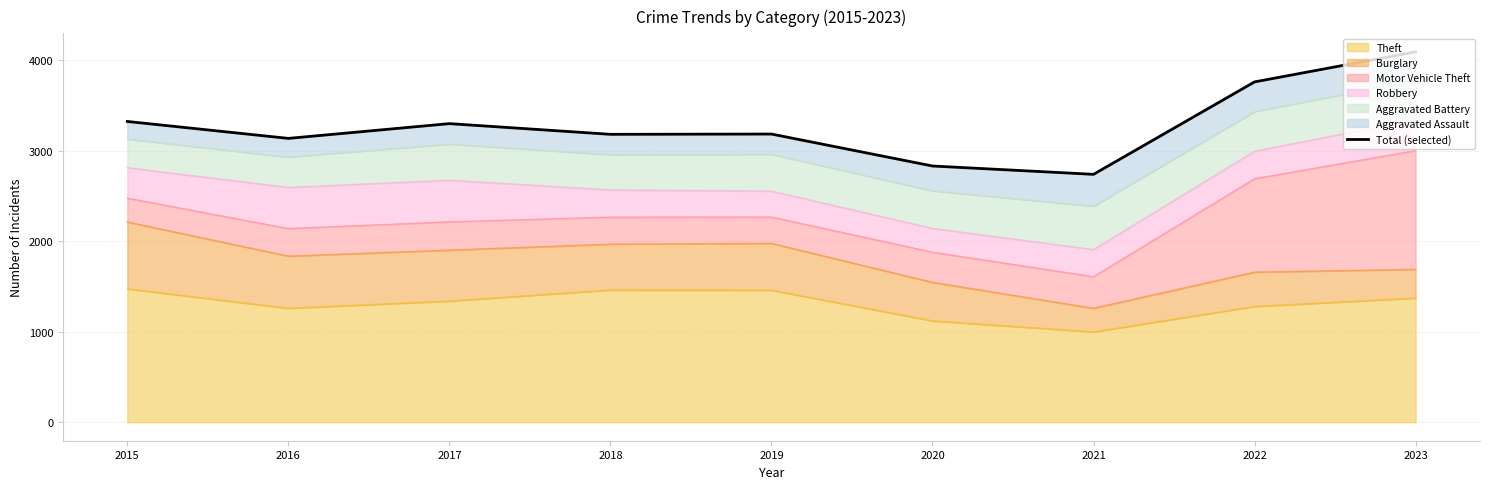

Where does the data first go above 3183?

2015